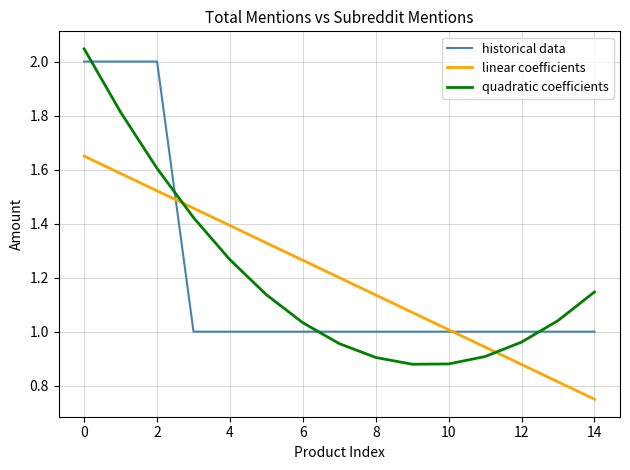

Which series ends up on top after the final intersection of quadratic coefficients and linear coefficients?

quadratic coefficients